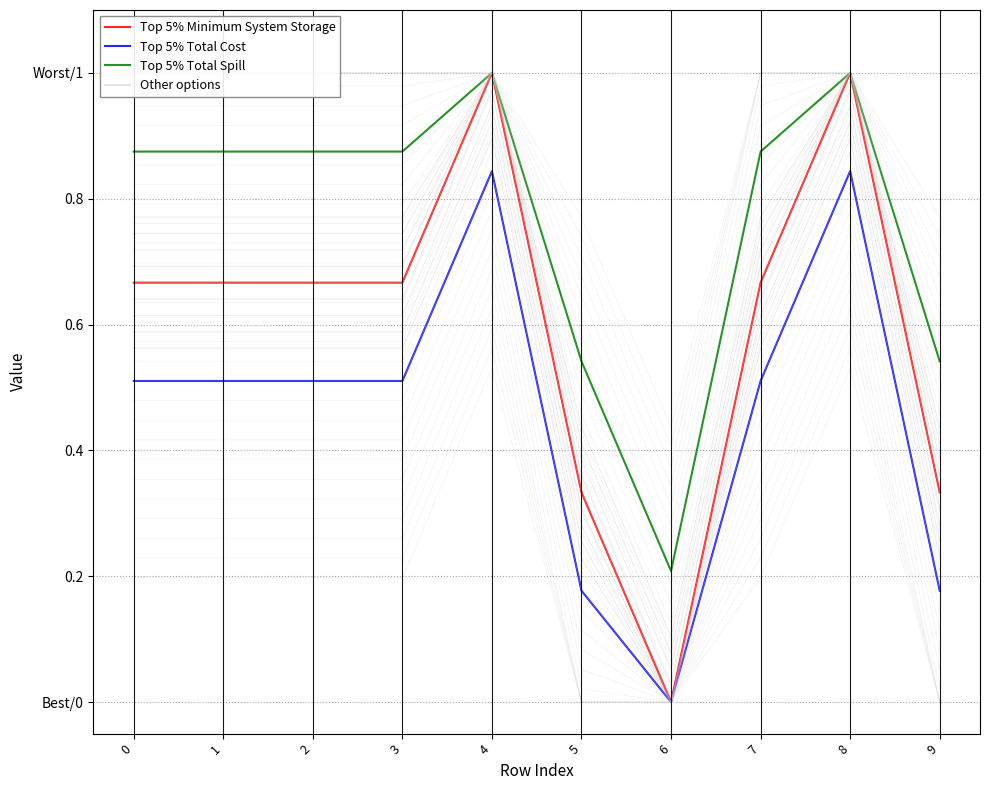

How many positive values does the Top 5% Total Cost series have?

9